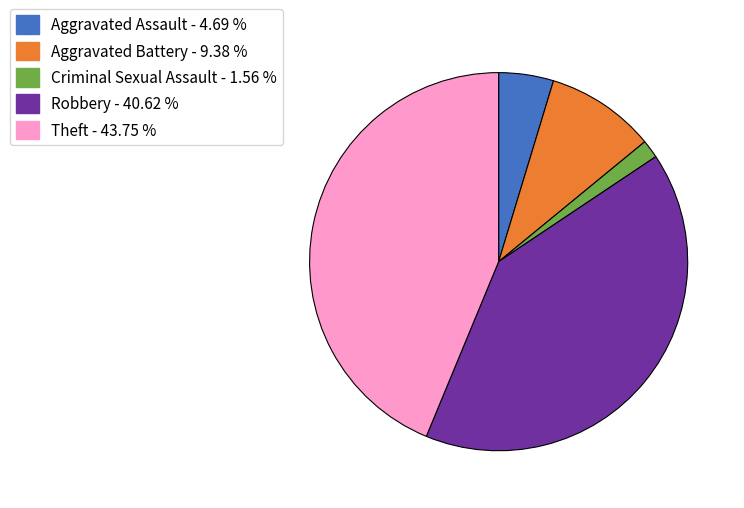

Is there any slice that represents more than half of the pie?

No